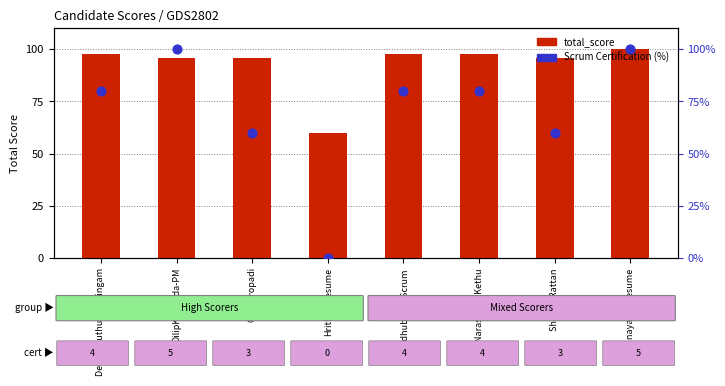

Which series has the largest total across all categories?

total_score